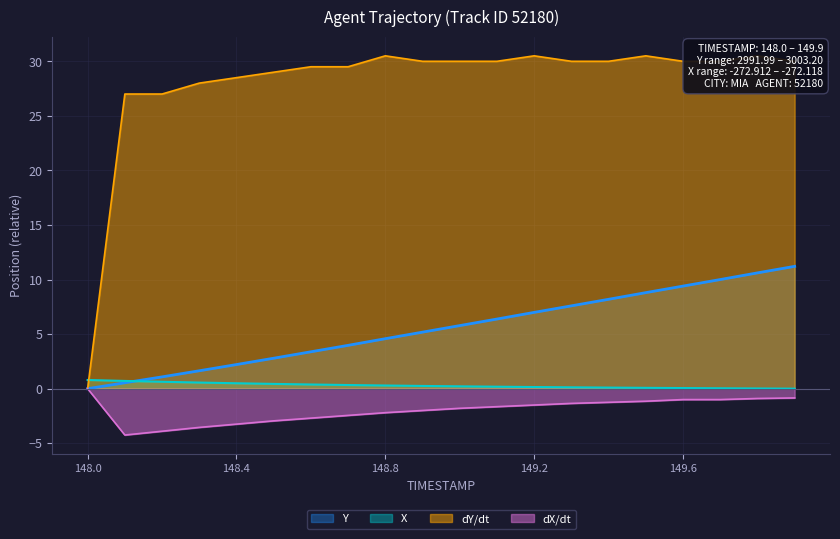

True or false: X has more than 0 points higher than both neighbors.

False